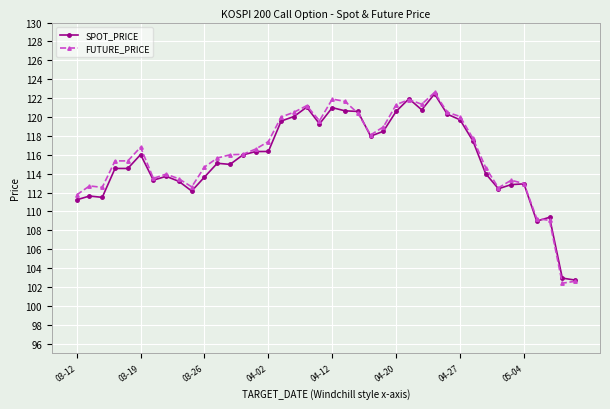

What are all the series names shown in the legend?

SPOT_PRICE, FUTURE_PRICE